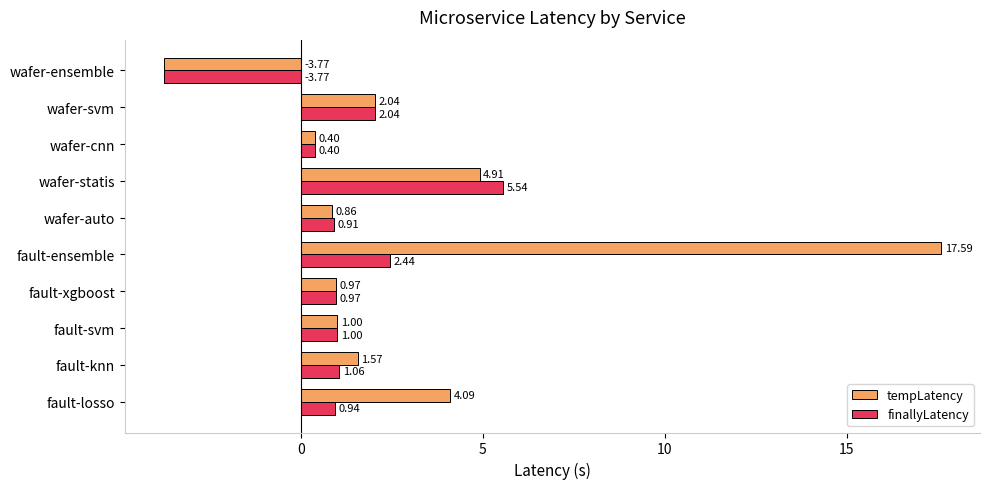

What are all the series names shown in the legend?

tempLatency, finallyLatency